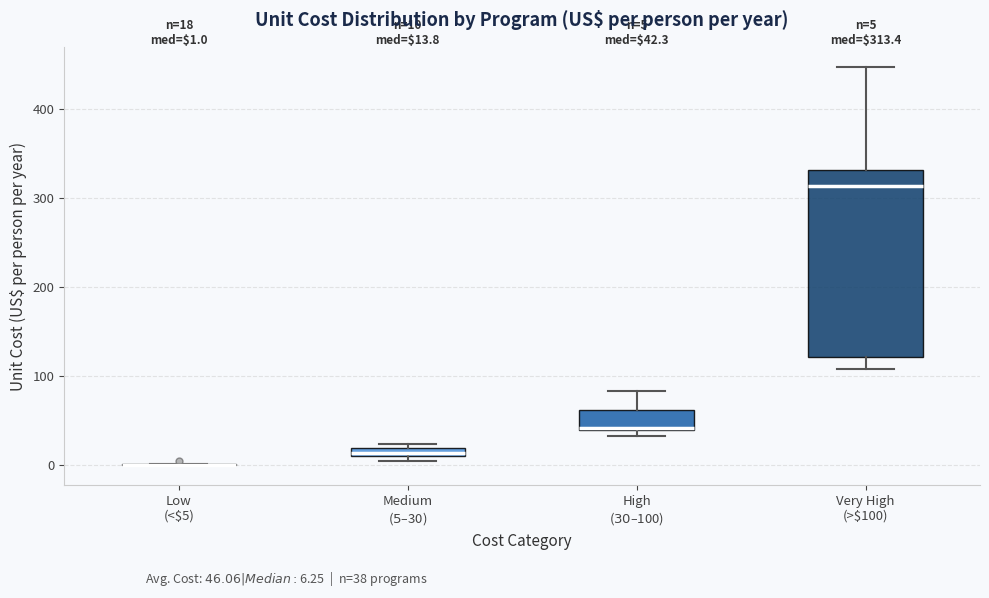

Comparing the boxes themselves (not the whiskers), which one is the tallest?

Very High (>$100)